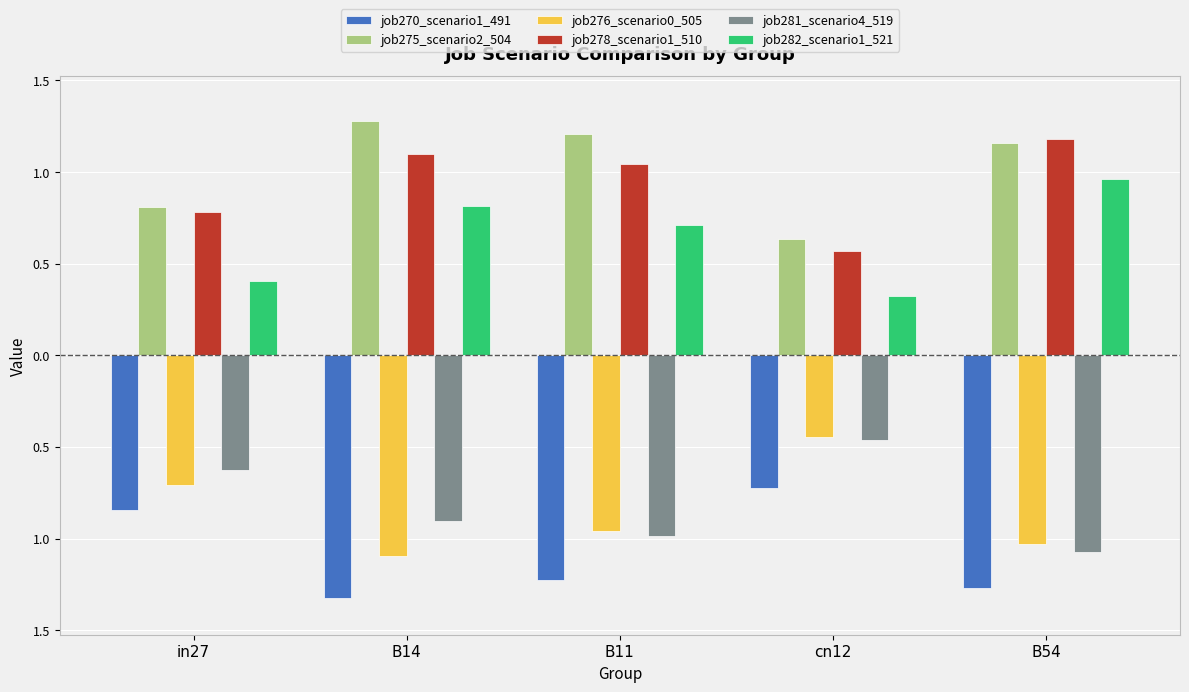

Which series has the largest total across all categories?

job275_scenario2_504